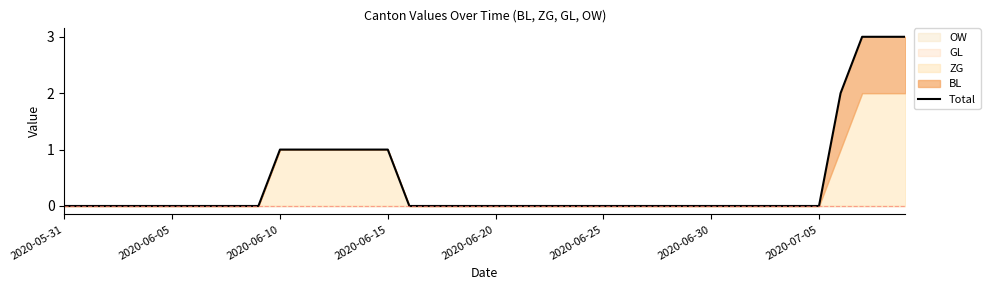

What is the difference between the maximum and minimum values?

3